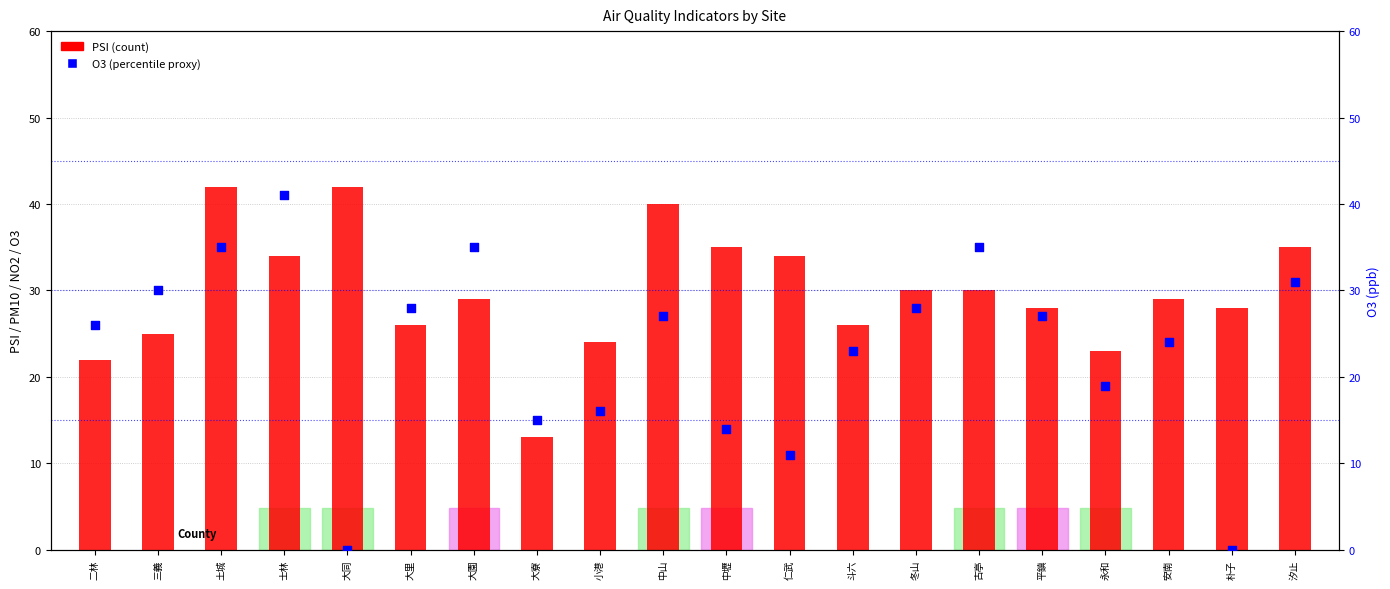

Is the value of PSI at 古亭 greater than the value of O3 at 小港?

Yes